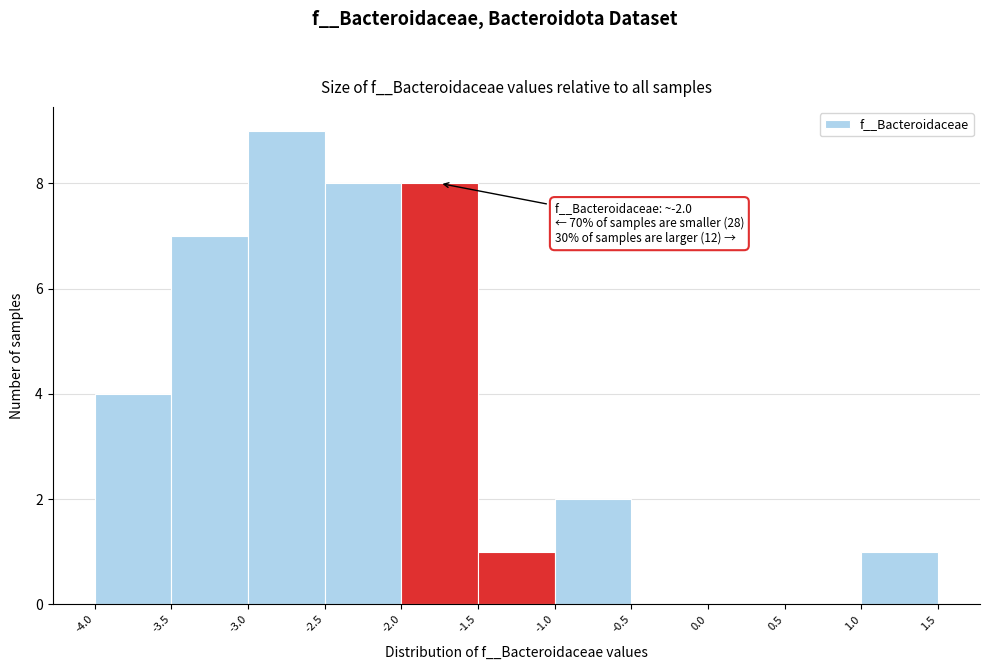

Which range on the x-axis has the tallest bar?

-3.0 to -2.5